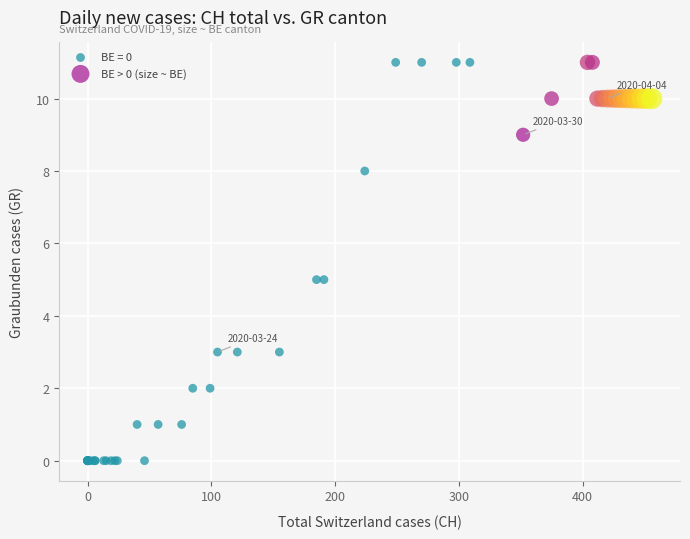

Which series reaches the minimum Y coordinate?

BE = 0